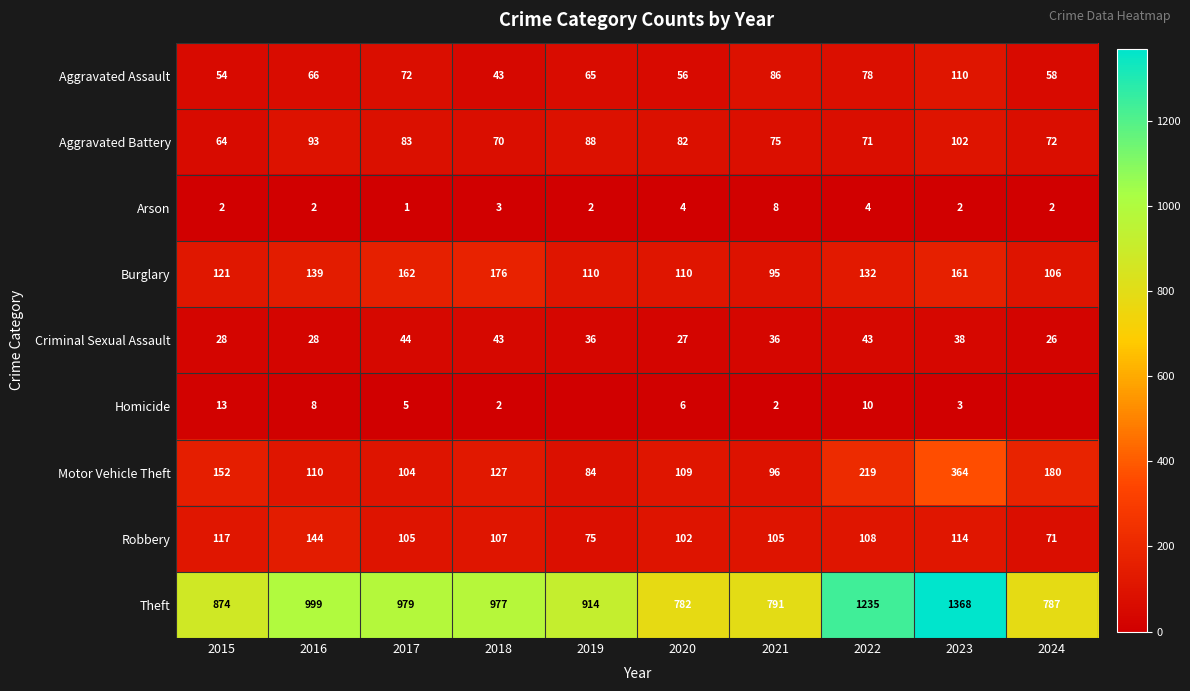

True or false: Aggravated Assault has a value of 76 at 2015.

False